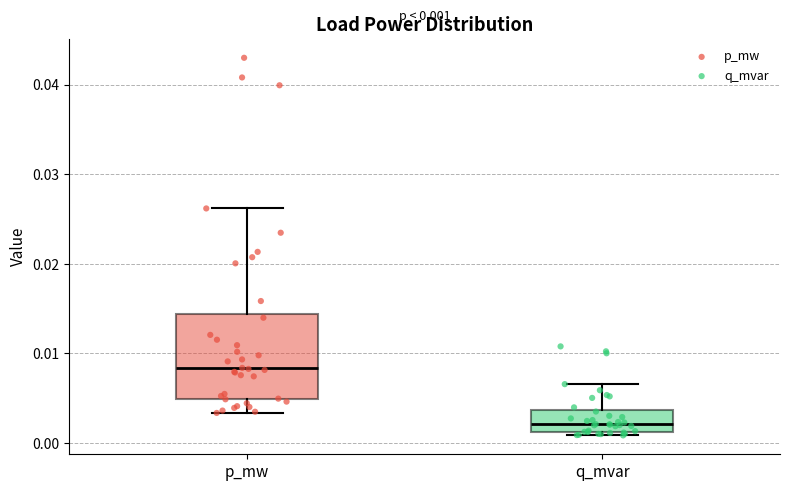

Which box has the lowest median line?

q_mvar